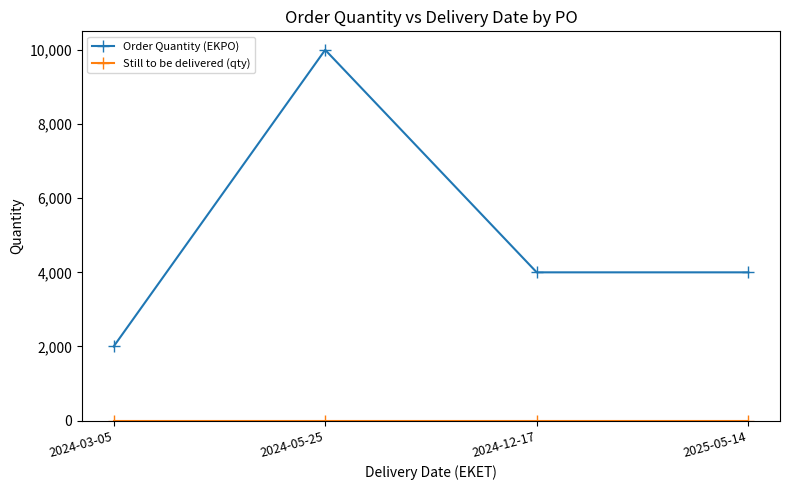

Which series has the largest range (max minus min)?

Order Quantity (EKPO)